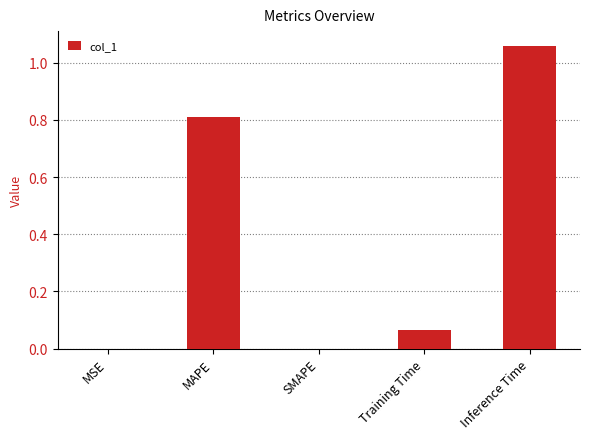

Is it true that the value at SMAPE is 0.6?

False